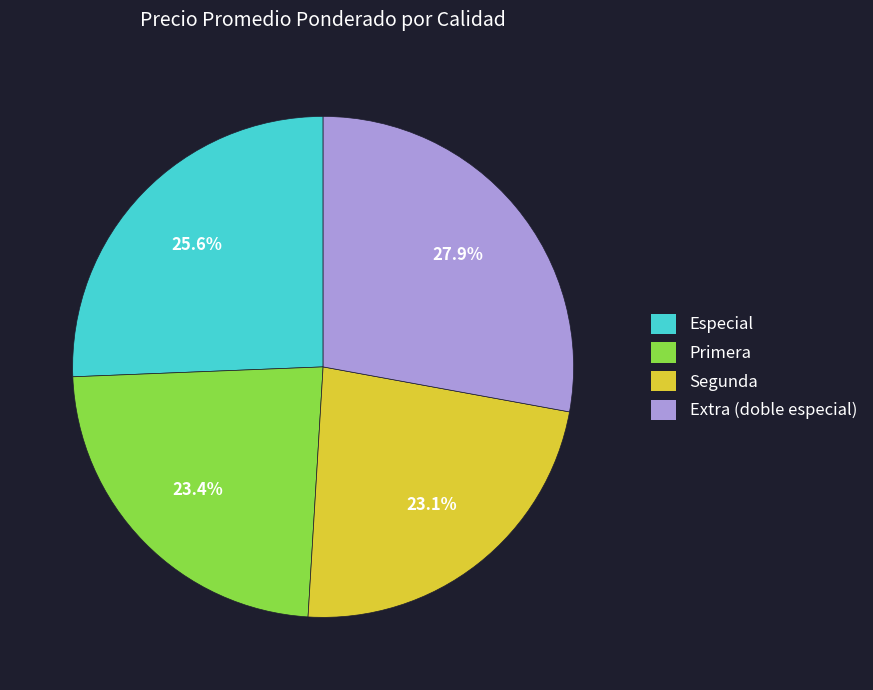

What percentage do Especial and Primera together represent?

49.0%